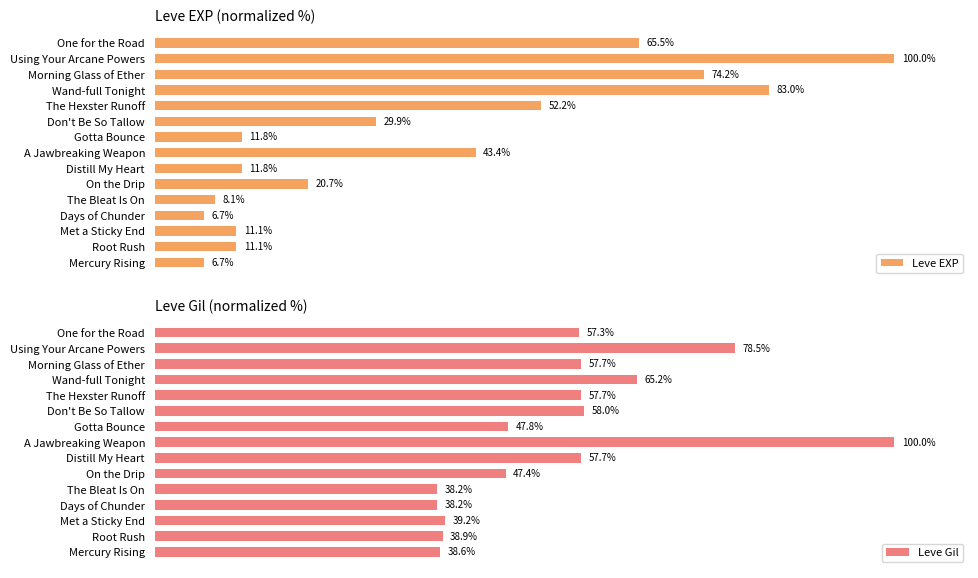

At which label is Leve EXP closest to 53?

The Hexster Runoff